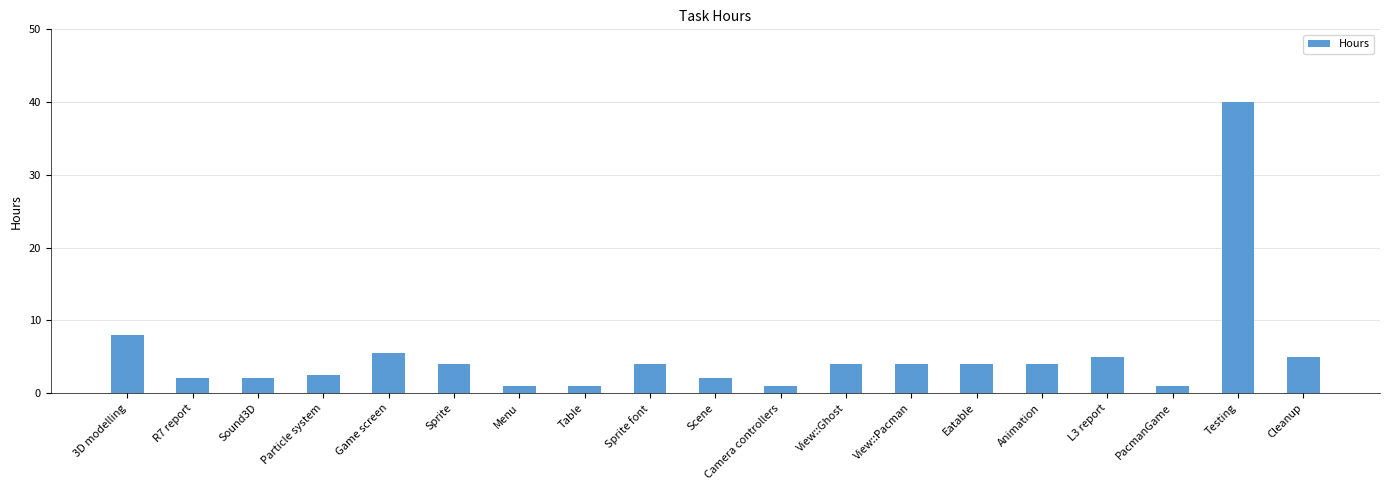

What is the sum of all values?

100.0